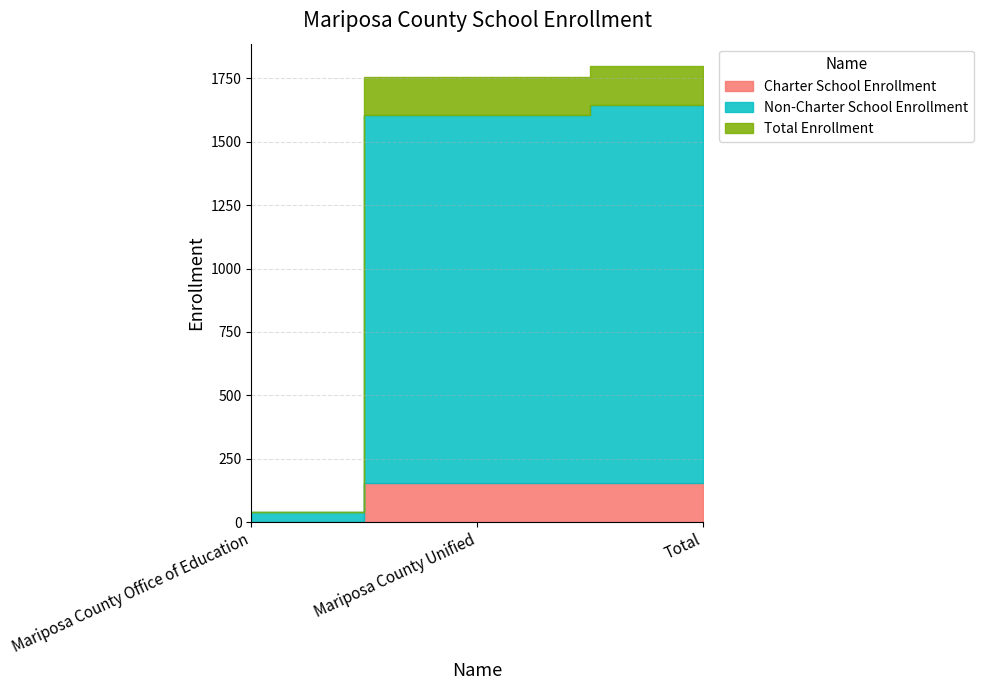

What is the label of the 2nd point from the right?

Mariposa County Unified